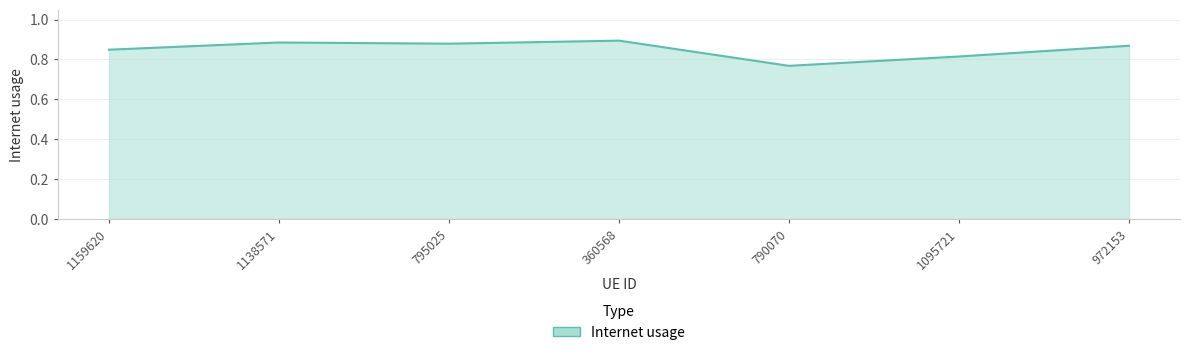

True or false: there are more than 2 points higher than both neighbors.

False